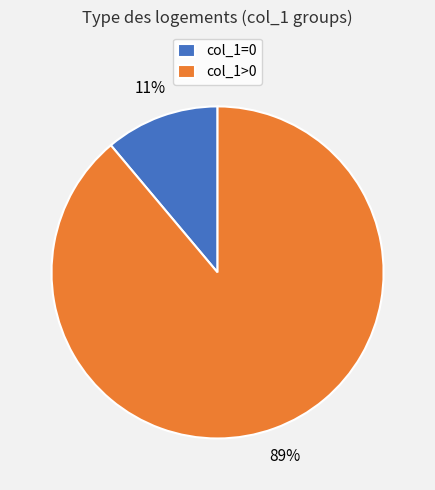

Which category has the biggest portion of the pie?

col_1>0